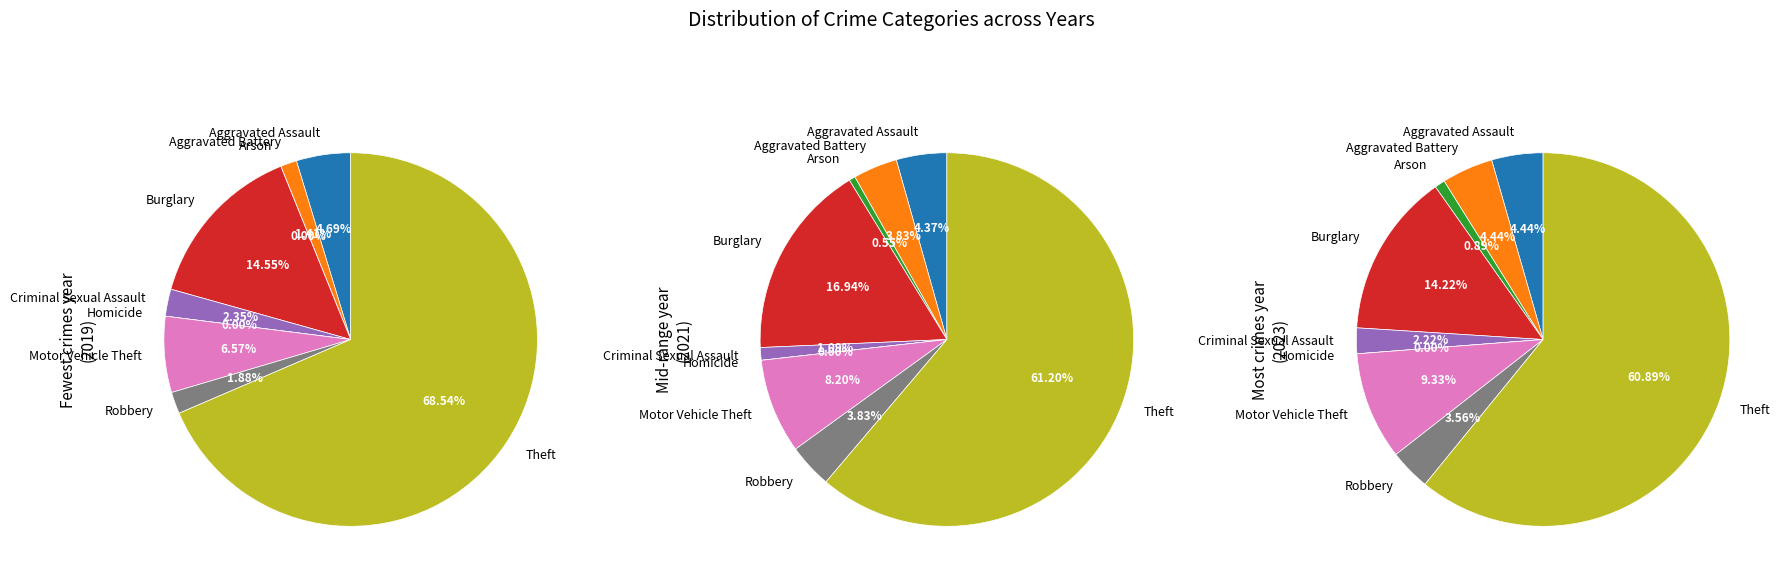

Approximately how many times larger is the value at Motor Vehicle Theft compared to Robbery?

2.1